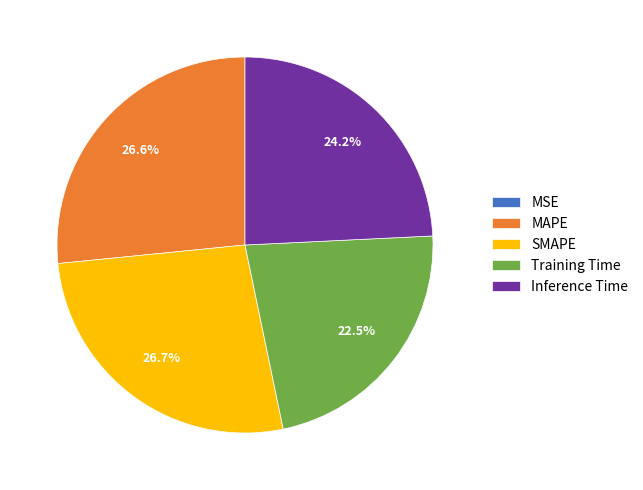

Combined, what portion of the pie is Training Time and SMAPE?

49.2%